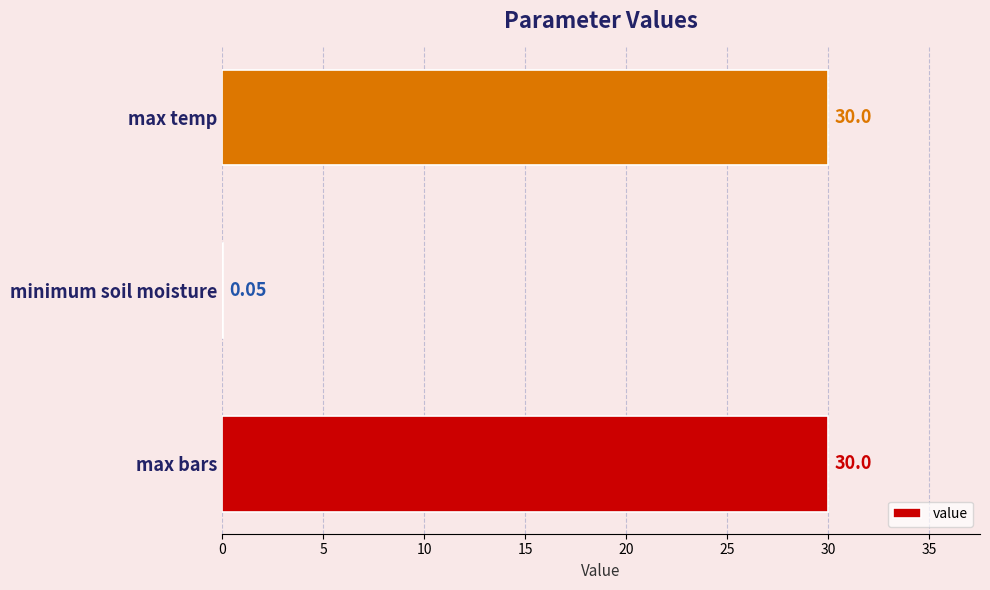

Where is the data nearest to the value 15?

minimum soil moisture